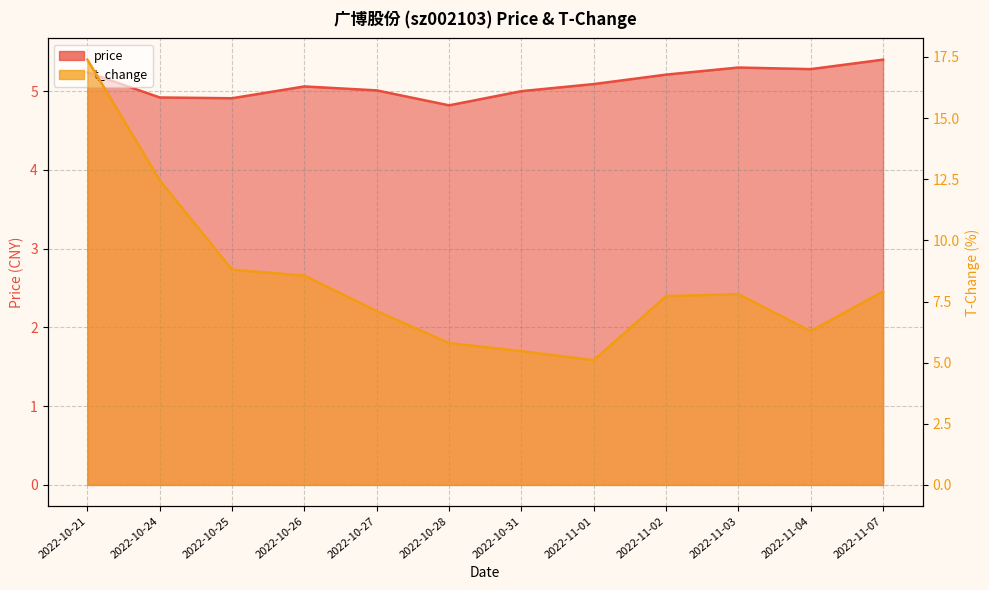

What position from the right is 2022-11-04?

2